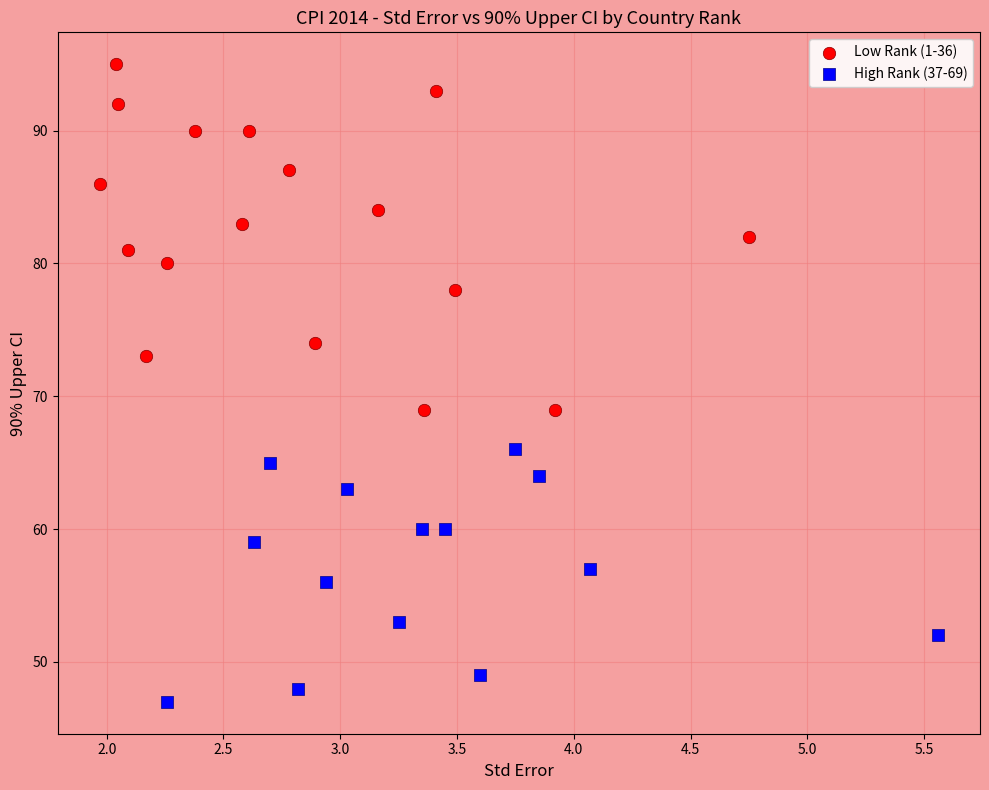

Which series reaches the minimum Y coordinate?

High Rank (37-69)